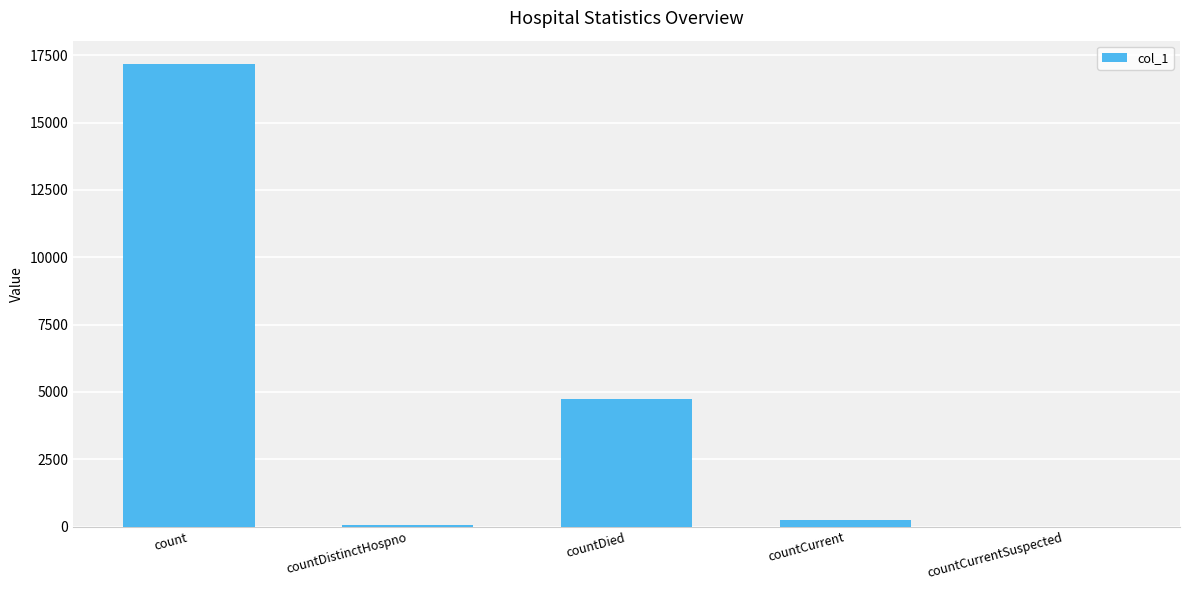

How many categories are shown in the chart?

5